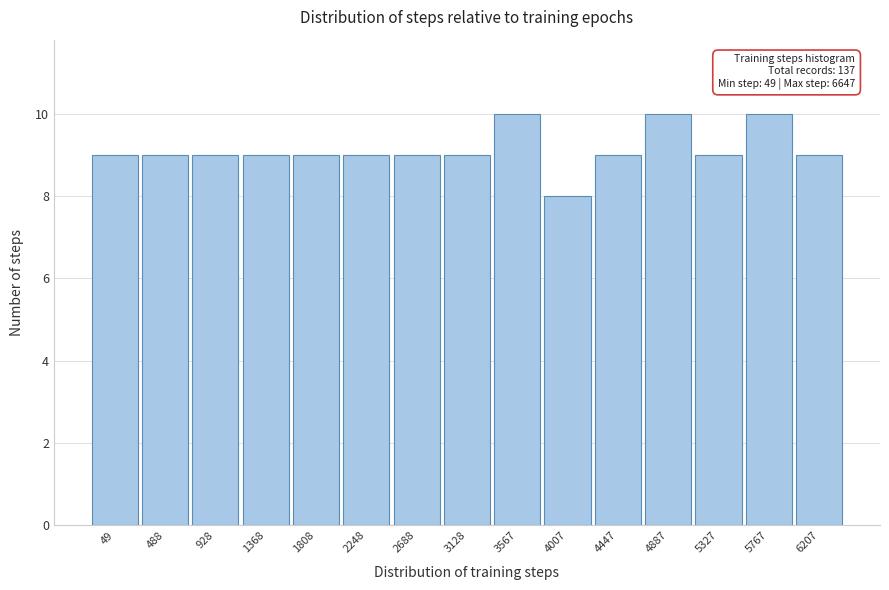

Reading left to right, list all the values displayed in this chart.

49=9	488=9	928=9	1368=9	1808=9	2248=9	2688=9	3128=9	3567=10	4007=8	4447=9	4887=10	5327=9	5767=10	6207=9